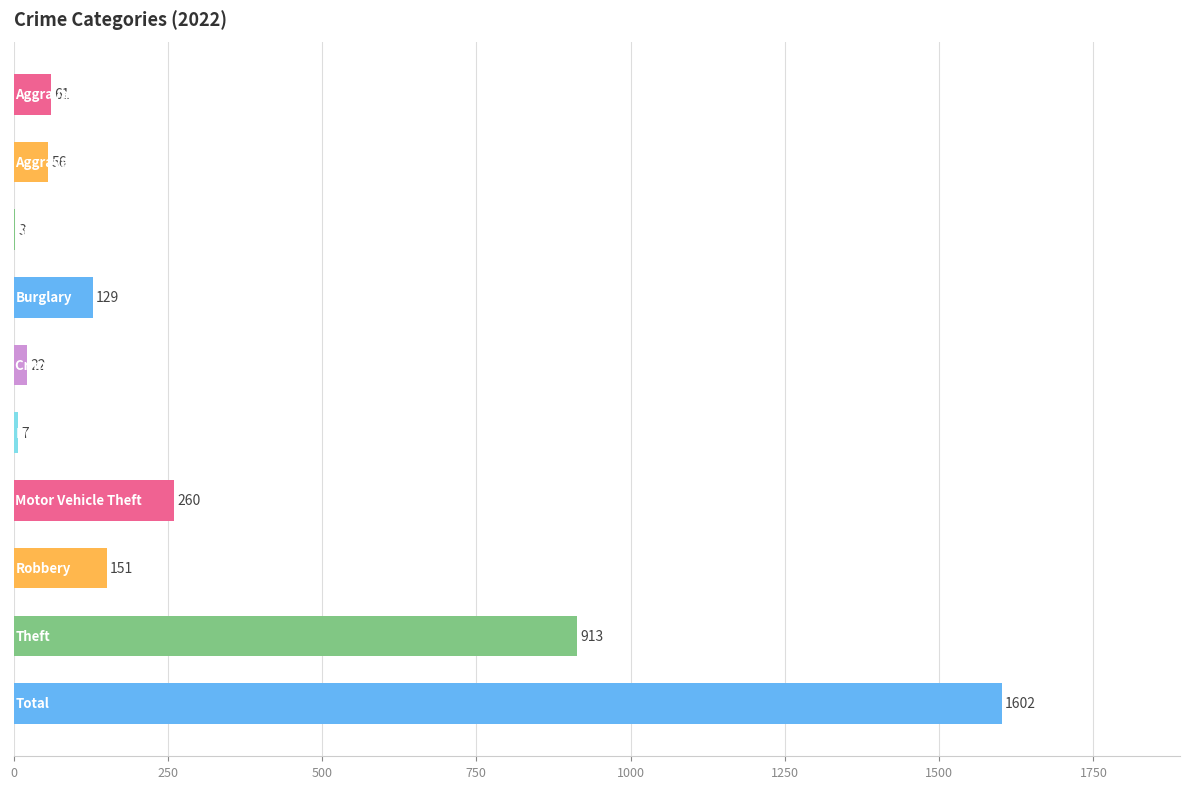

What is the maximum value shown in the chart?

1602